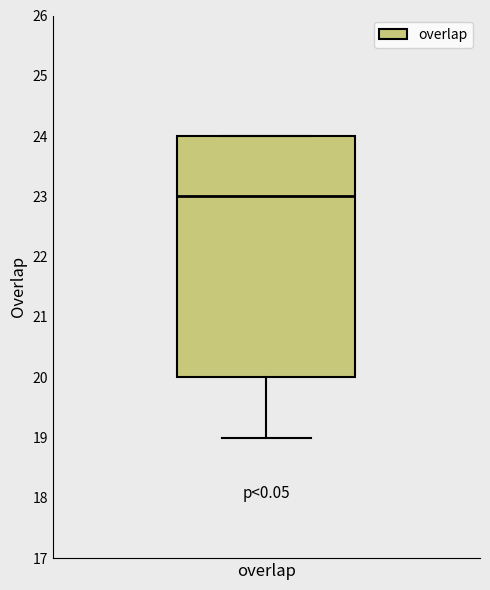

Where does the median line of the box for overlap sit on the y-axis? The values are not printed on the chart, so give them approximately, as read against the axis.

23